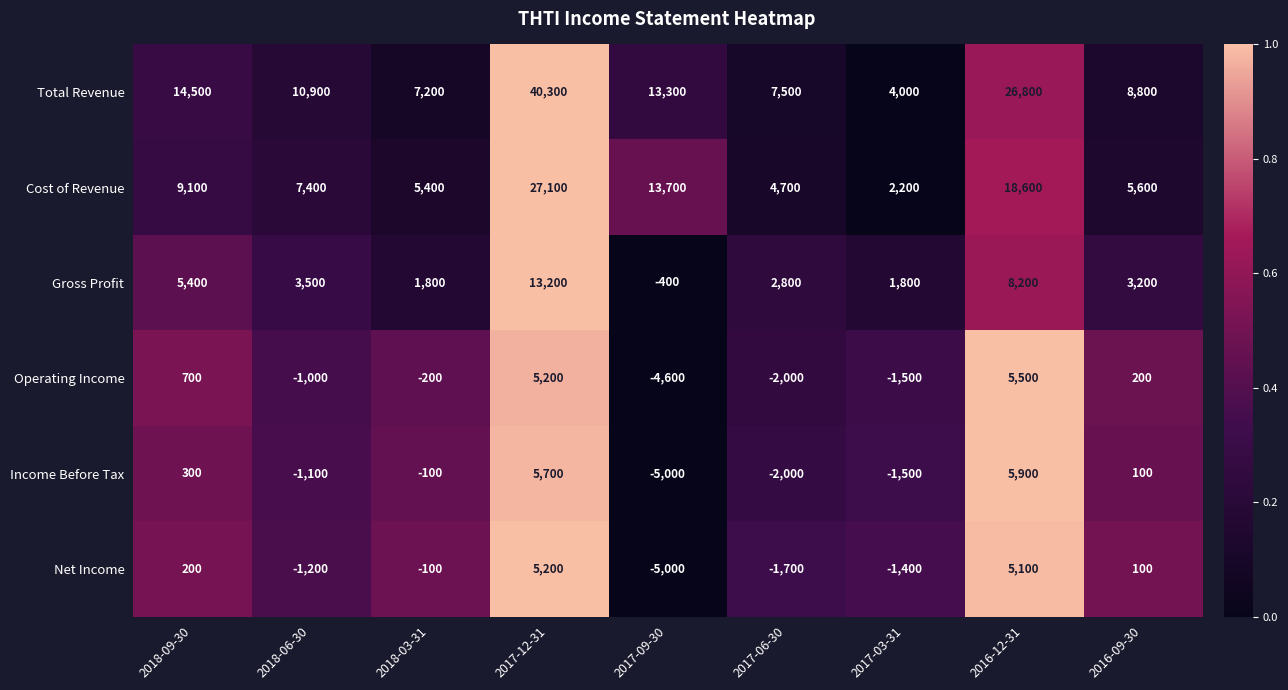

What is the difference between the maximum and minimum values in the Income Before Tax series?

10900